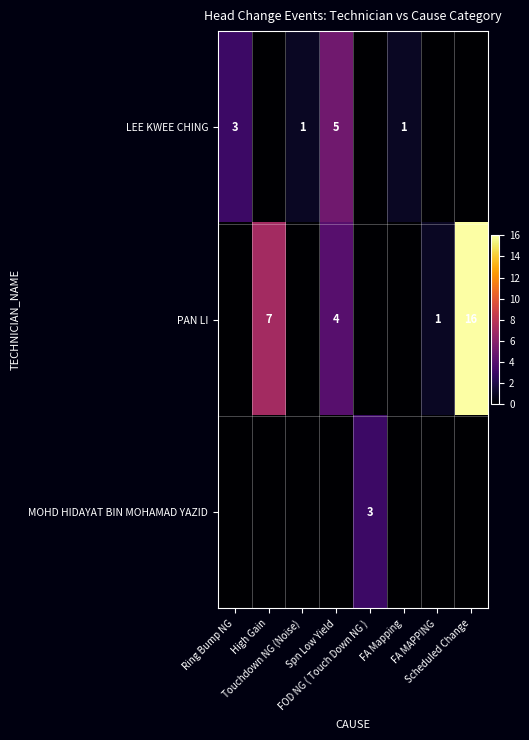

What is the difference between the highest and lowest values at Spn Low Yield?

5